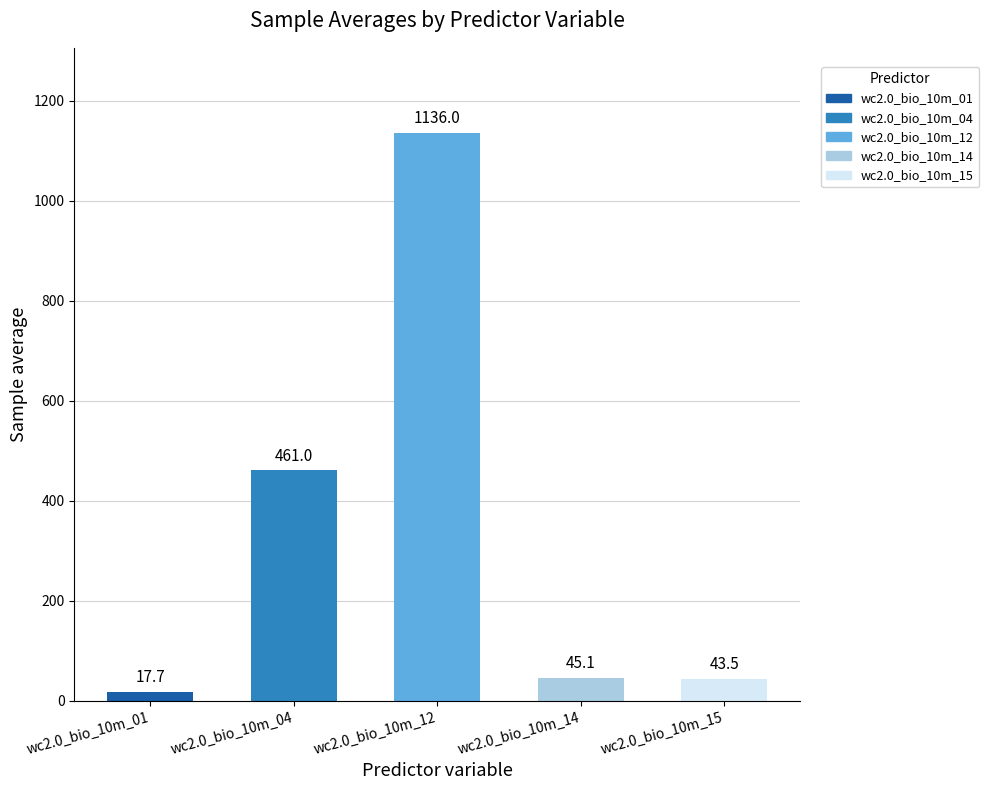

What is the difference between the second highest and minimum values?

443.2